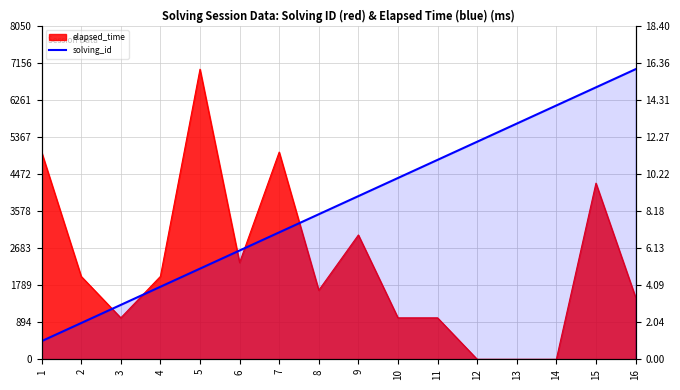

Where is the data nearest to the value 8?

8